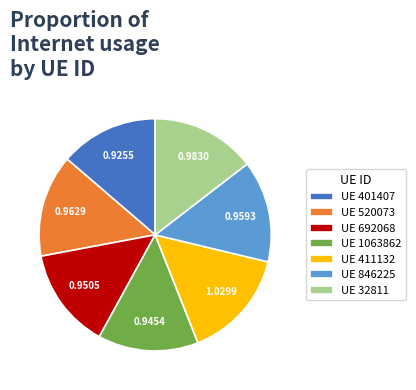

Is the sum of UE 846225 and UE 1063862 greater than half?

No